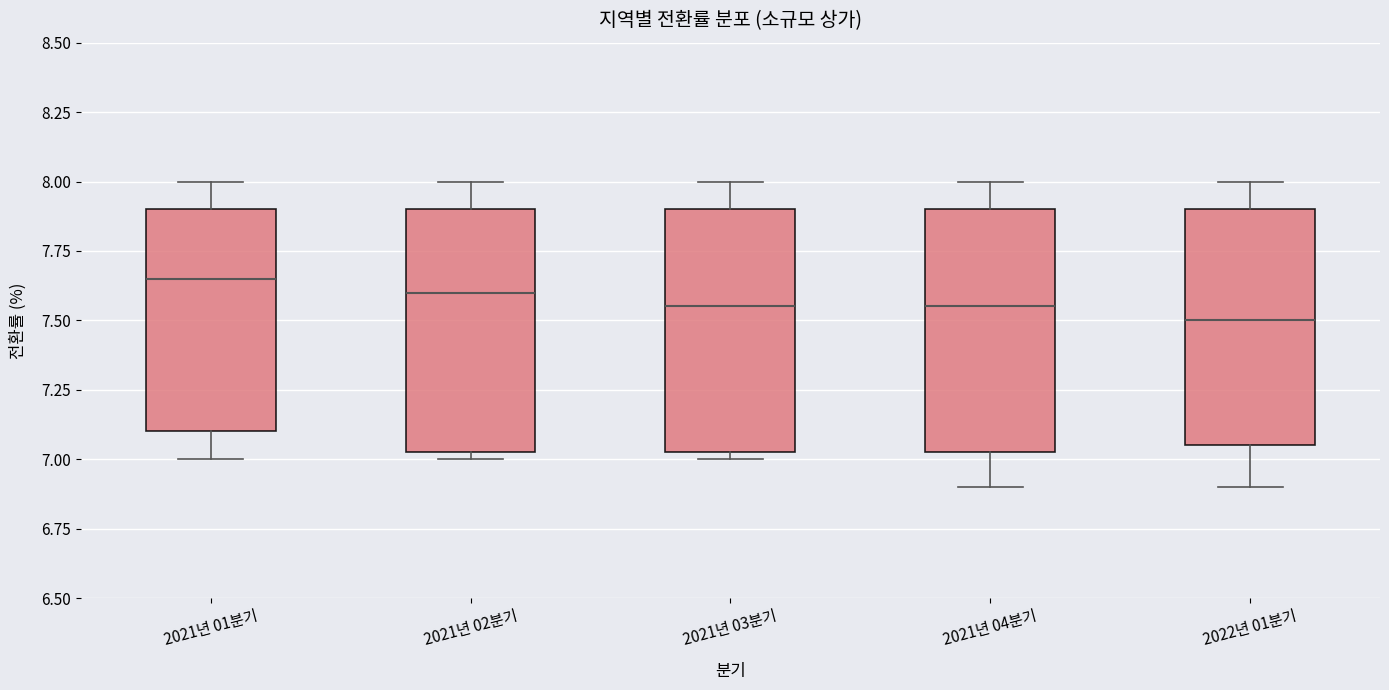

Where does the median line of the box for 2021년 02분기 sit on the y-axis? The values are not printed on the chart, so give them approximately, as read against the axis.

7.60